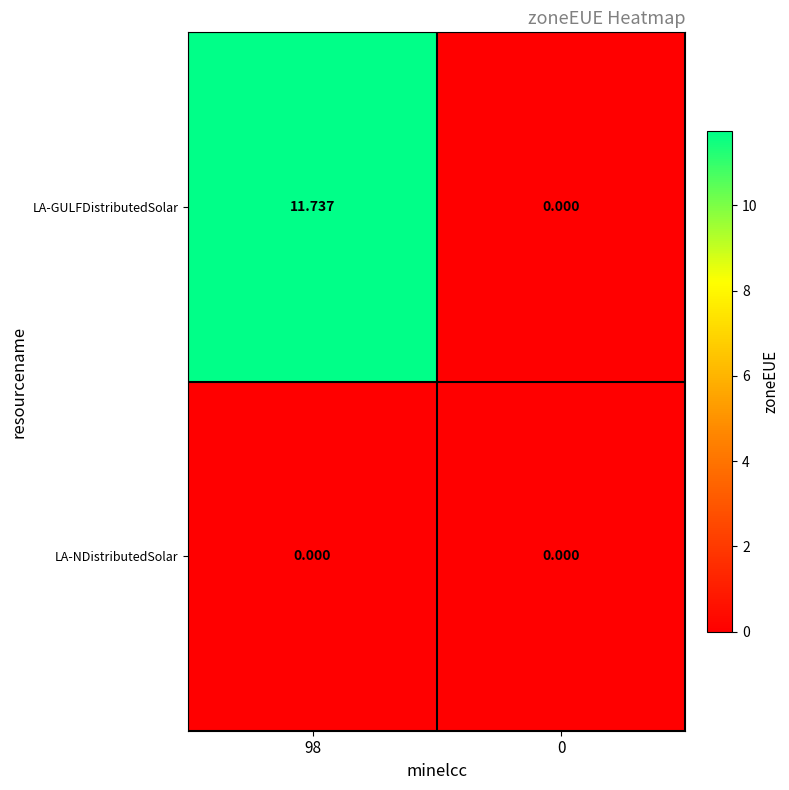

Which series has the largest total across all categories?

LA-GULFDistributedSolar